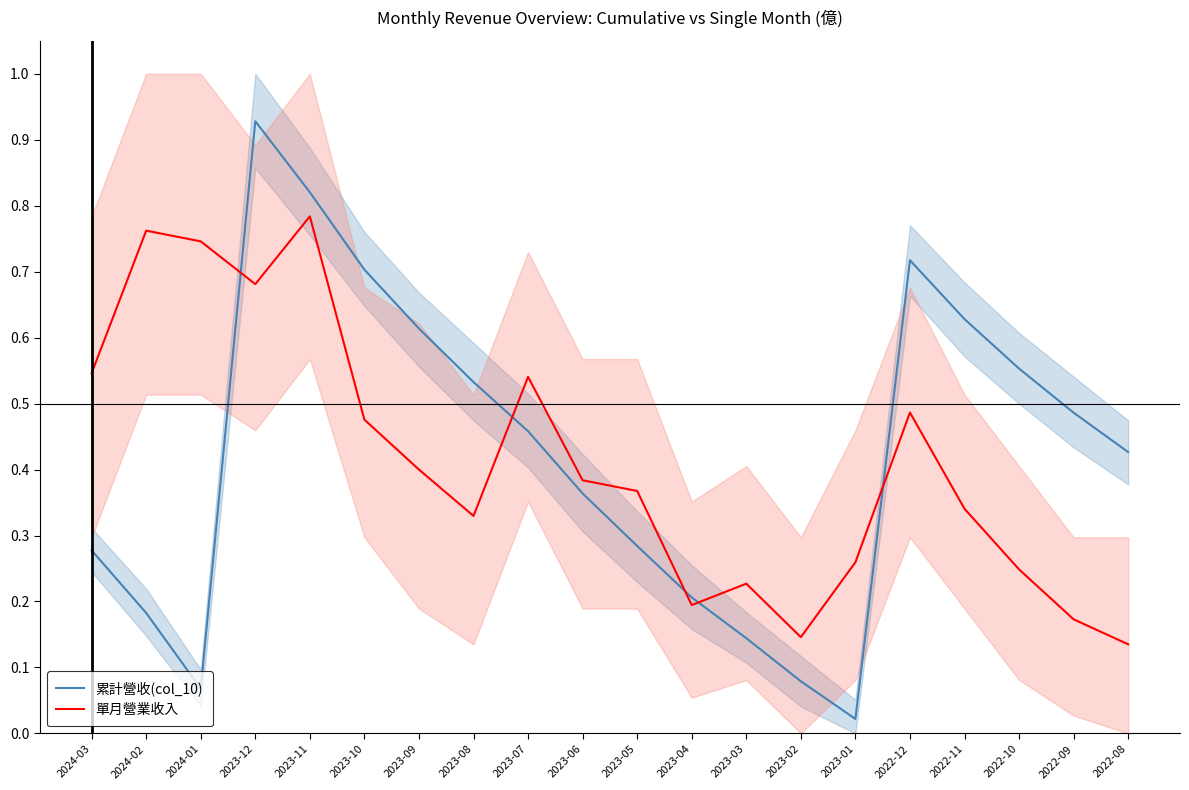

At which category does the chart reach its peak across all series?

2023-12